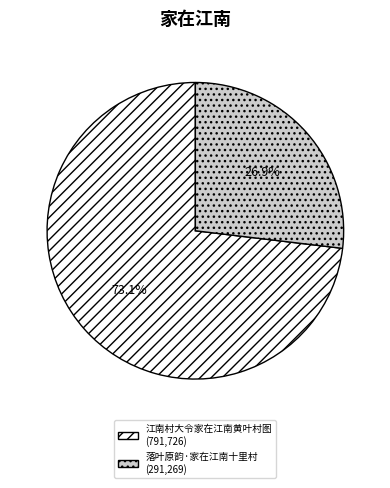

How many slices are in this pie chart?

2